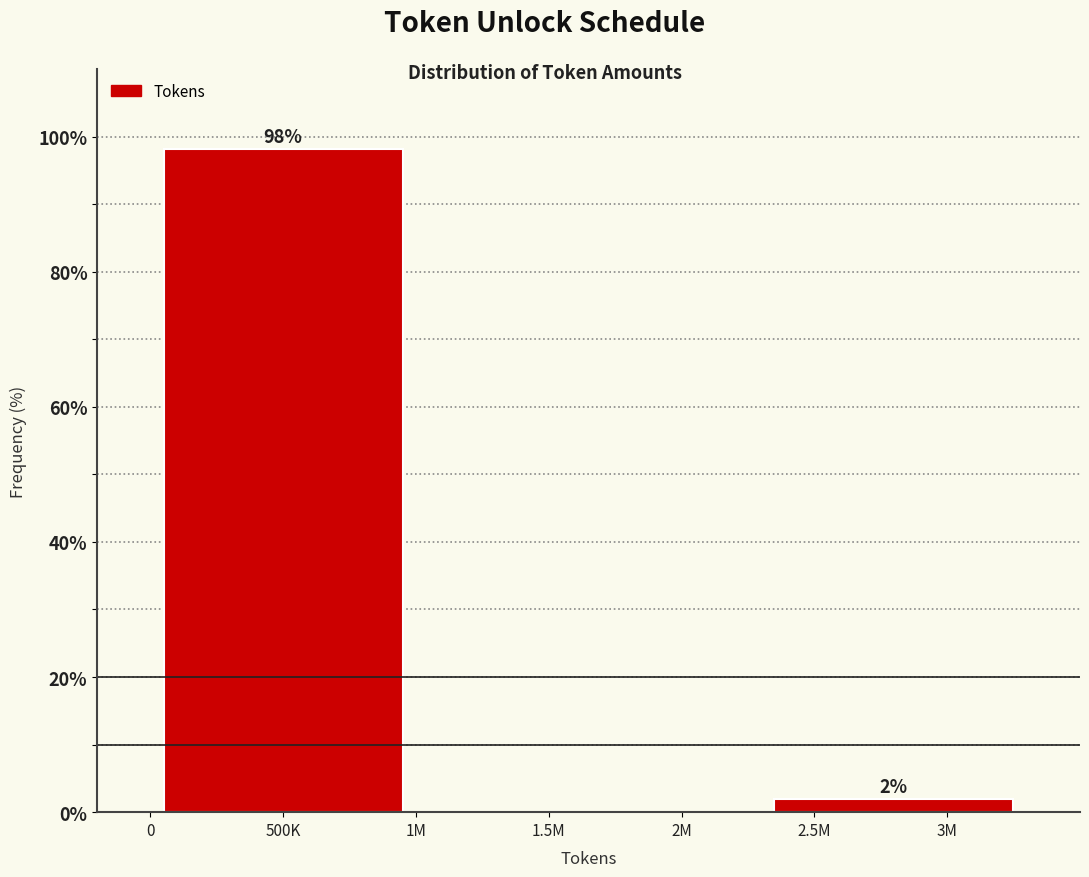

Which label corresponds to the largest value in the chart?

500K